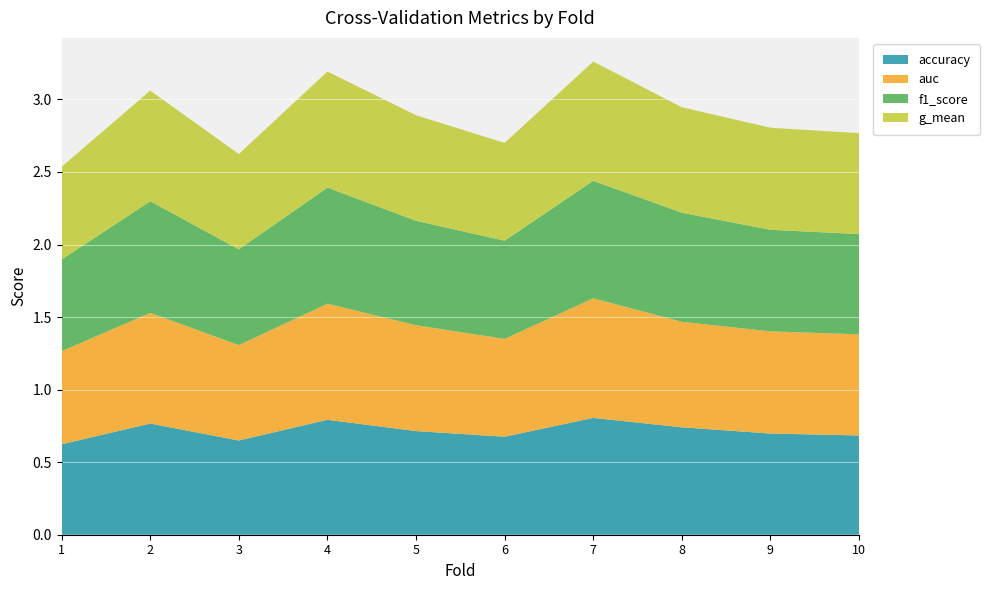

Reading right to left, what are all the values shown in this chart?

accuracy: 10=0.7	9=0.7	8=0.7	7=0.8	6=0.7	5=0.7	4=0.8	3=0.6	2=0.8	1=0.6
auc: 10=0.7	9=0.7	8=0.7	7=0.8	6=0.7	5=0.7	4=0.8	3=0.7	2=0.8	1=0.6
f1_score: 10=0.7	9=0.7	8=0.8	7=0.8	6=0.7	5=0.7	4=0.8	3=0.7	2=0.8	1=0.6
g_mean: 10=0.7	9=0.7	8=0.7	7=0.8	6=0.7	5=0.7	4=0.8	3=0.7	2=0.8	1=0.6